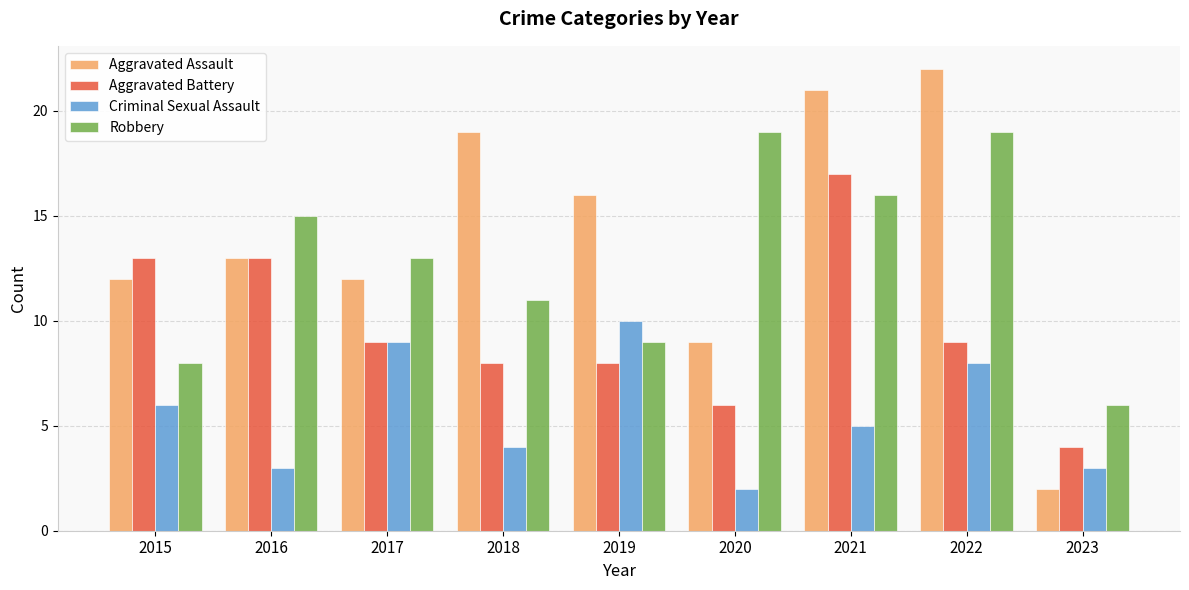

How many bars are there in total?

36